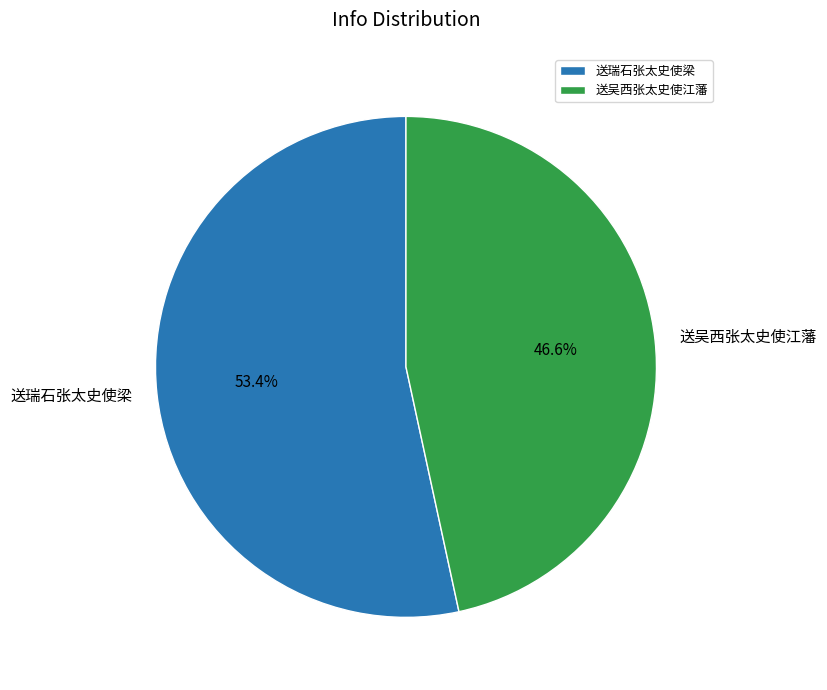

To the nearest percent, what is the average slice percentage?

50%